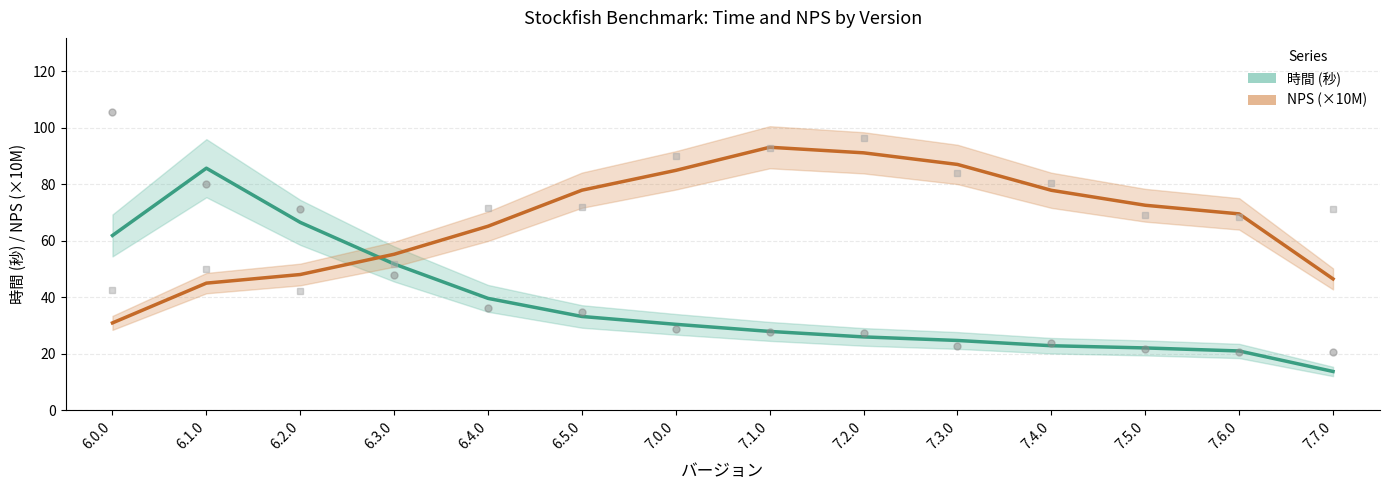

At 7.0.0, list the series in order from largest to smallest.

NPS (×10M), 時間 (秒)